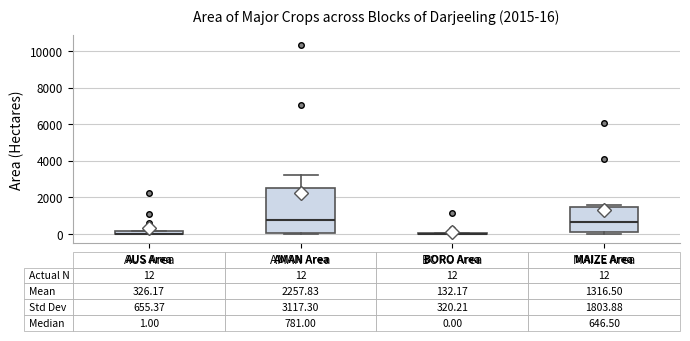

Comparing the boxes themselves (not the whiskers), which one is the tallest?

AMAN Area